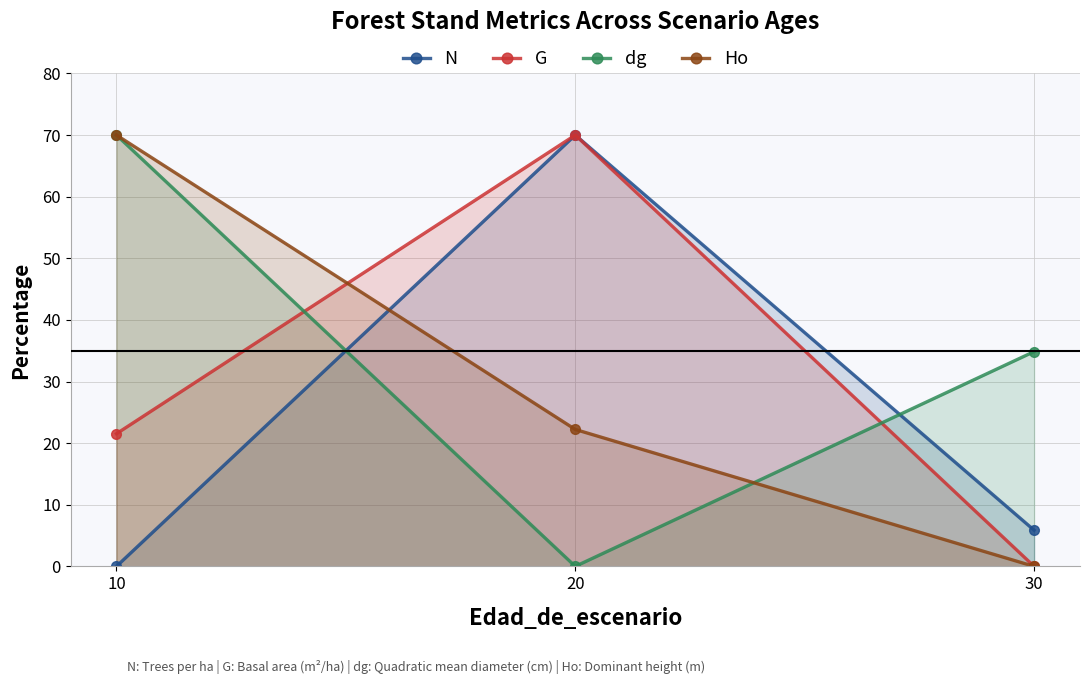

True or false: G has a value of 32.2 at 10.

False